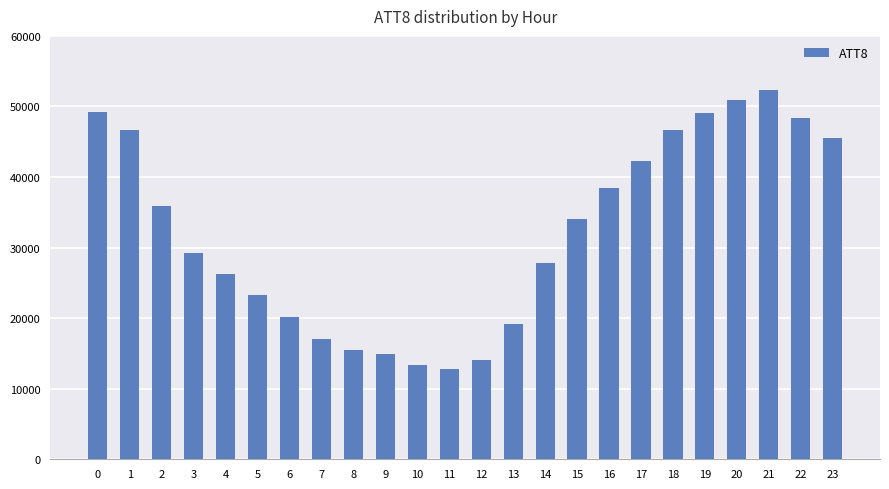

True or false: the data shows 5324 at 10.

False